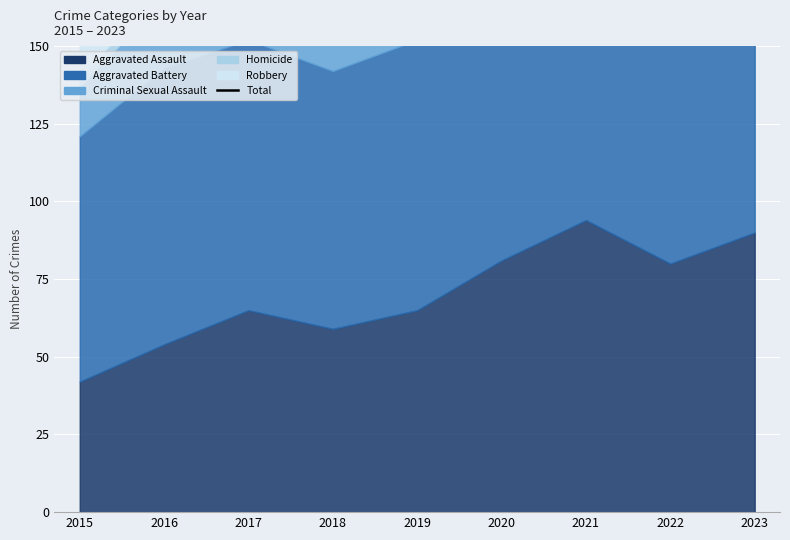

What value does the data have at 2017, to the nearest 10?

310